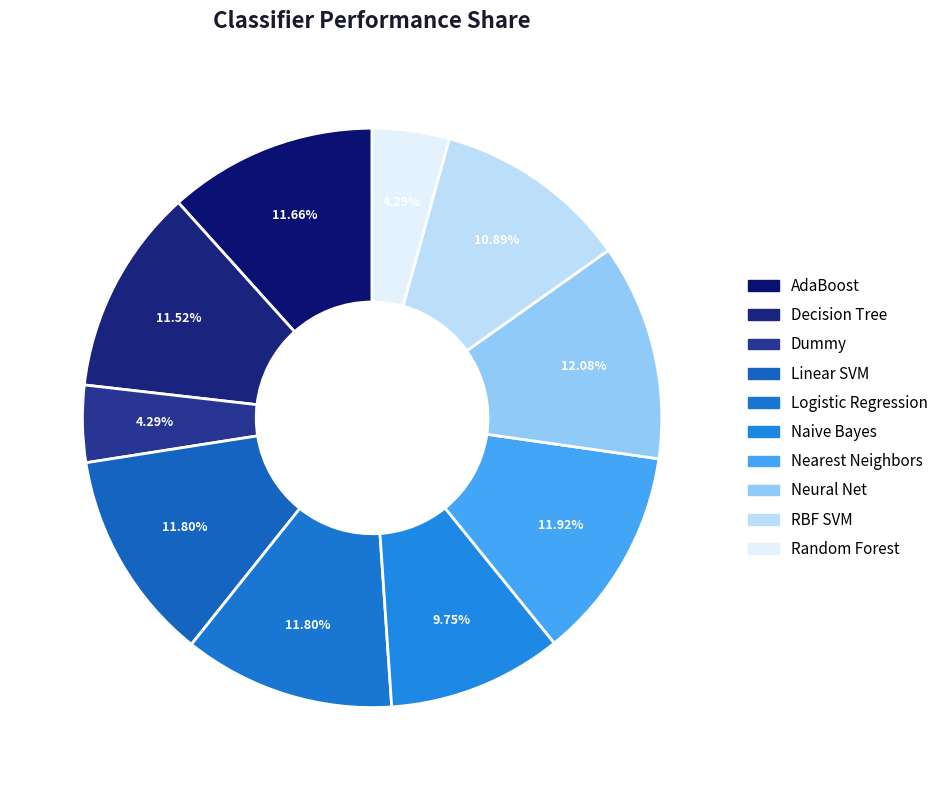

How many slices are in this pie chart?

10